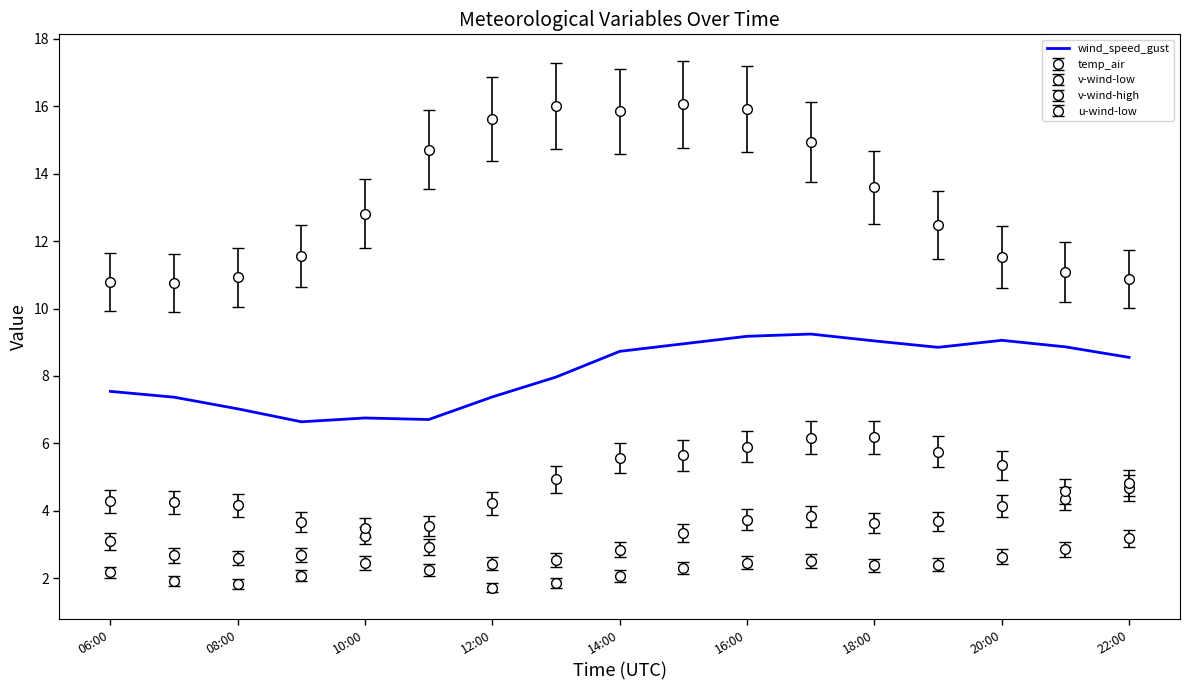

Does the chart have visible grid lines?

No